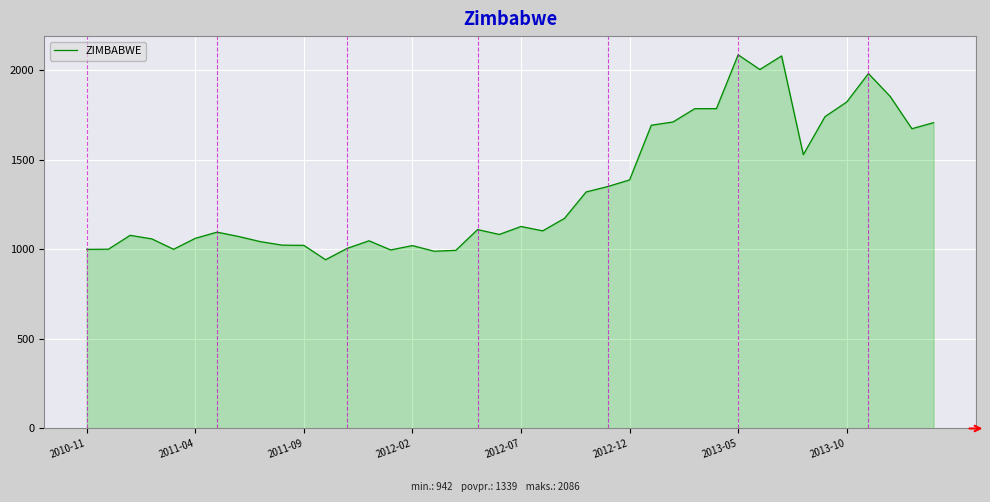

What is the average value?

1339.1